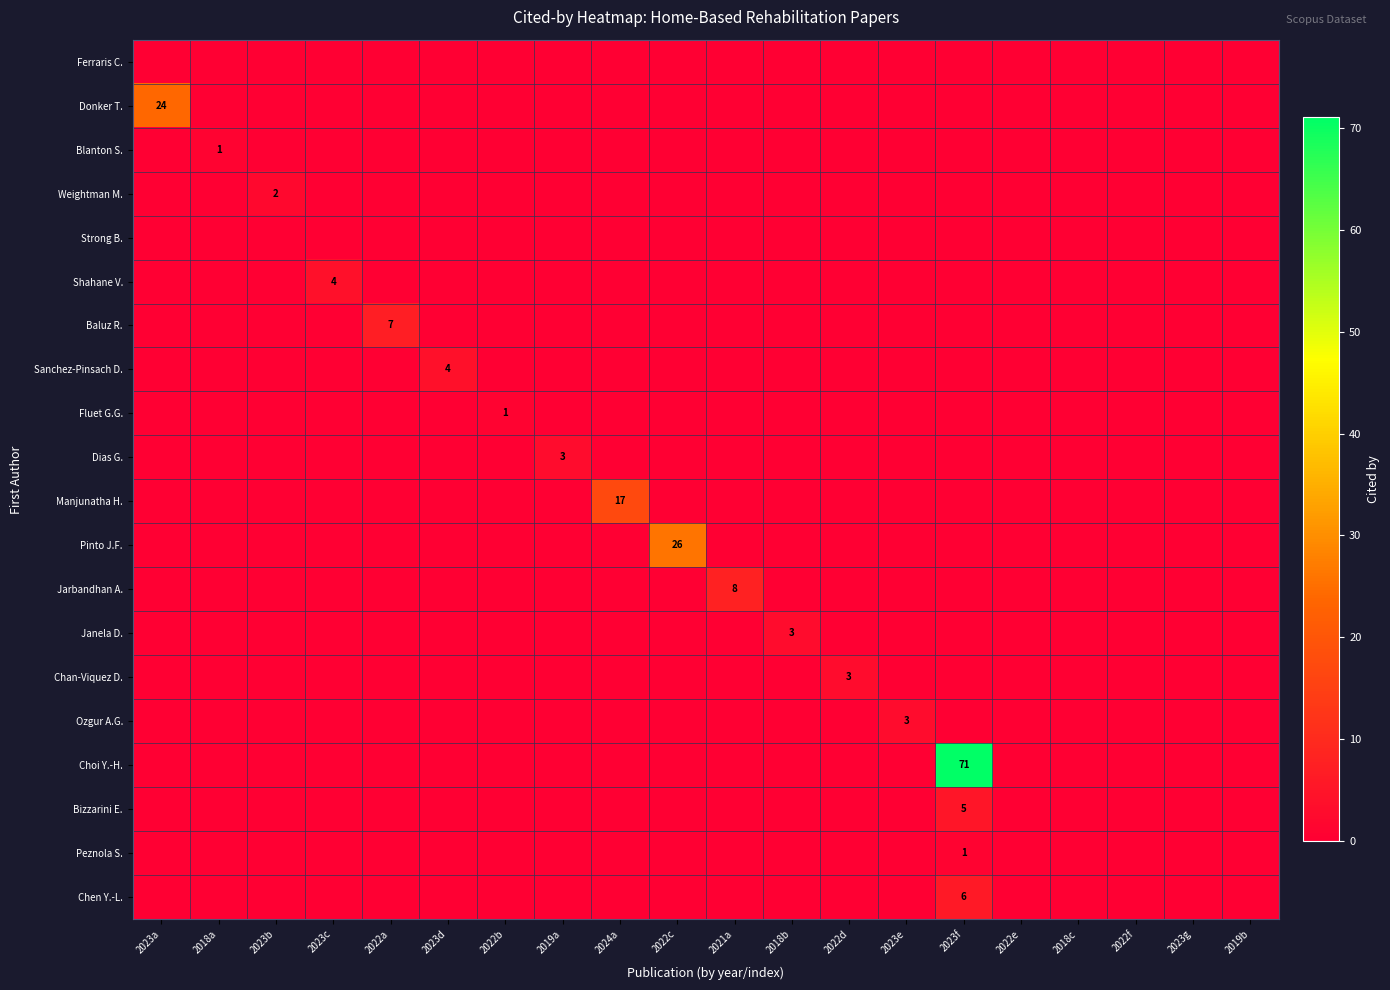

What is the total value across all series at 2023d?

4